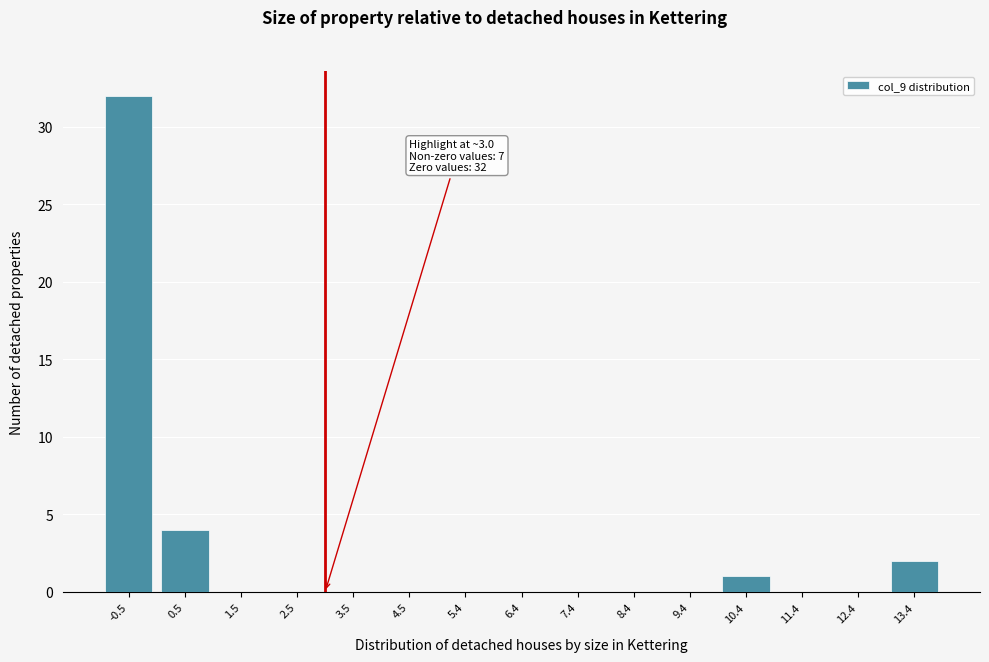

What is the greatest value displayed?

32